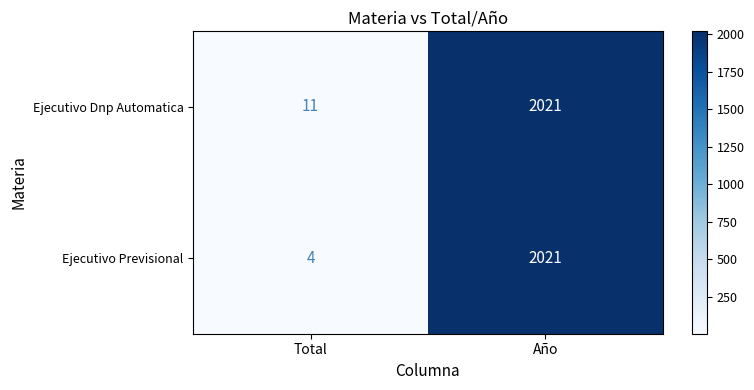

True or false: Ejecutivo Previsional has a value of 2659 at Año.

False